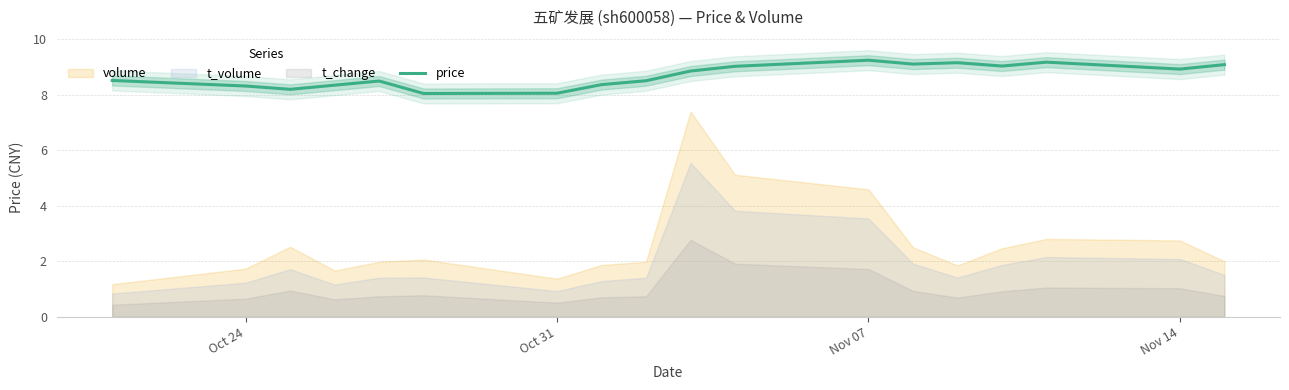

What is the greatest value displayed?

9.2